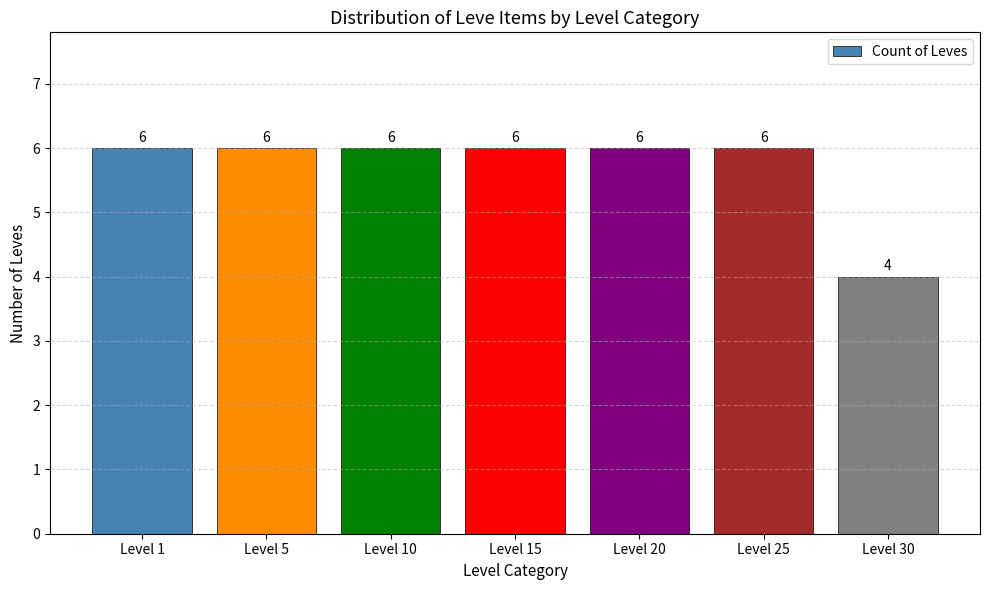

Reading left to right, list all the values displayed in this chart.

Level 1=6	Level 5=6	Level 10=6	Level 15=6	Level 20=6	Level 25=6	Level 30=4